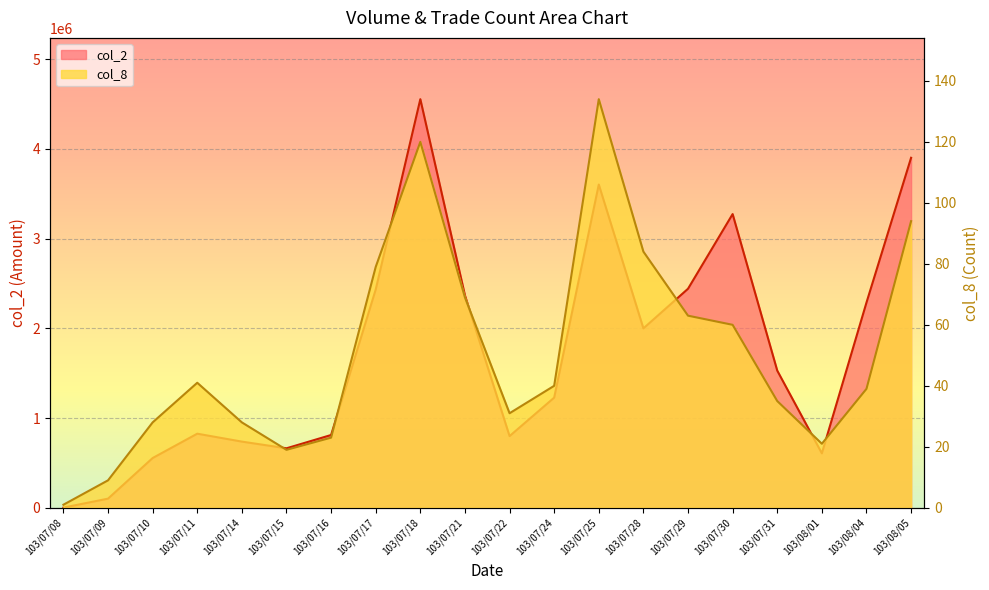

What is the minimum value shown in the chart?

1